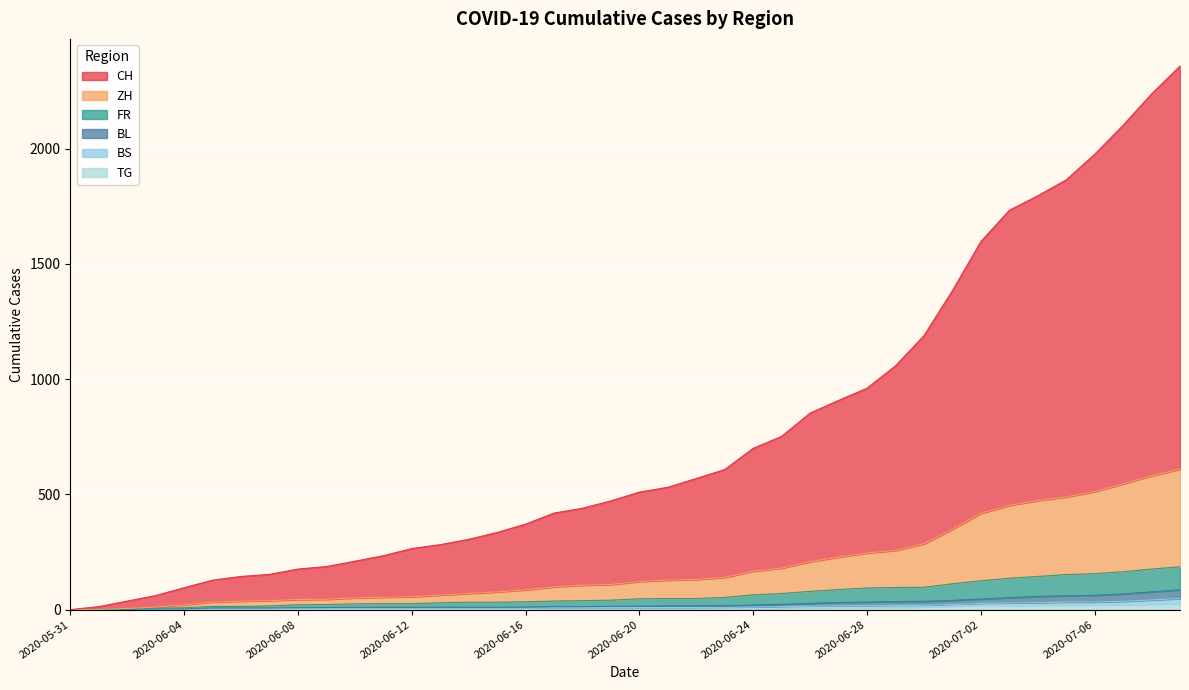

True or false: ZH has more than 1 interior local peaks.

False